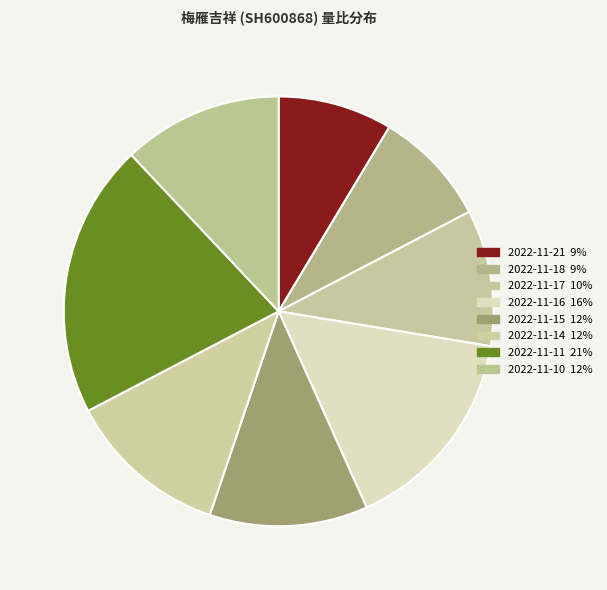

Is there any slice that represents more than half of the pie?

No